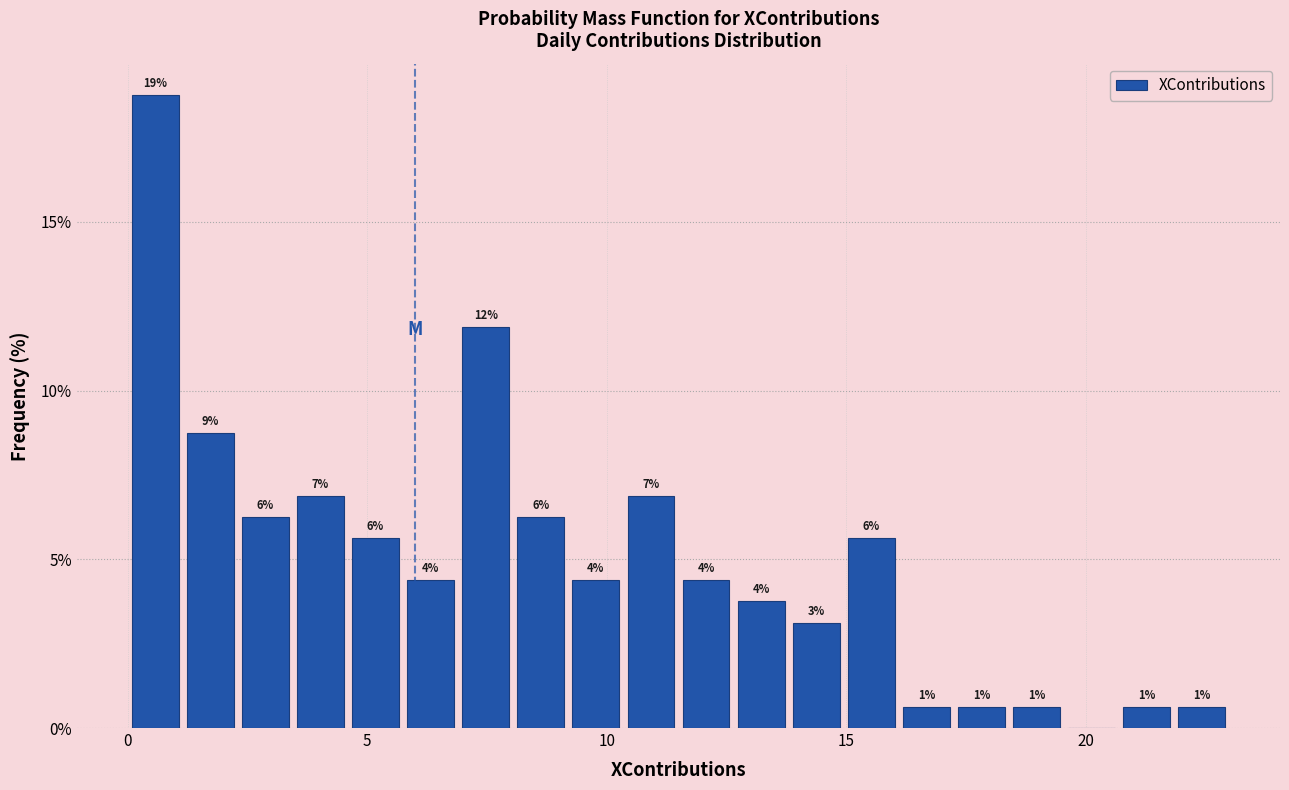

Around what value on the x-axis is the tallest bar? Give the approximate position of its centre, as read against the axis.

0.5